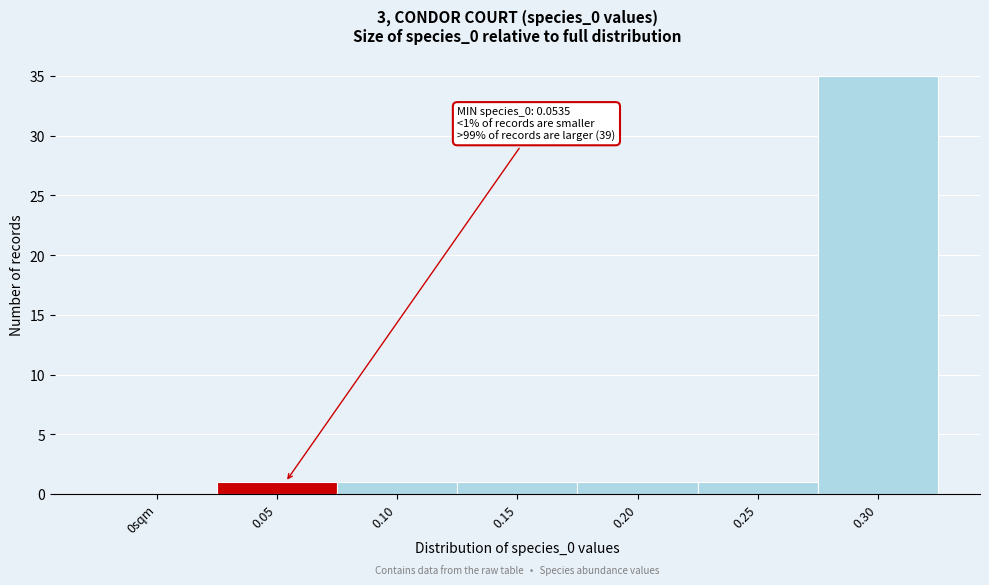

Reading left to right, list all the values displayed in this chart.

0sqm=0	0.05=1	0.10=1	0.15=1	0.20=1	0.25=1	0.30=35